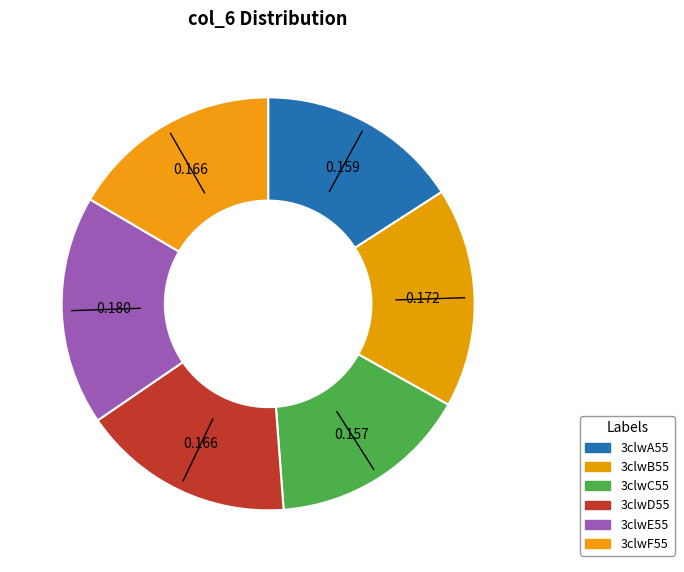

What percentage is the 3clwD55 slice, to the nearest percent?

17%